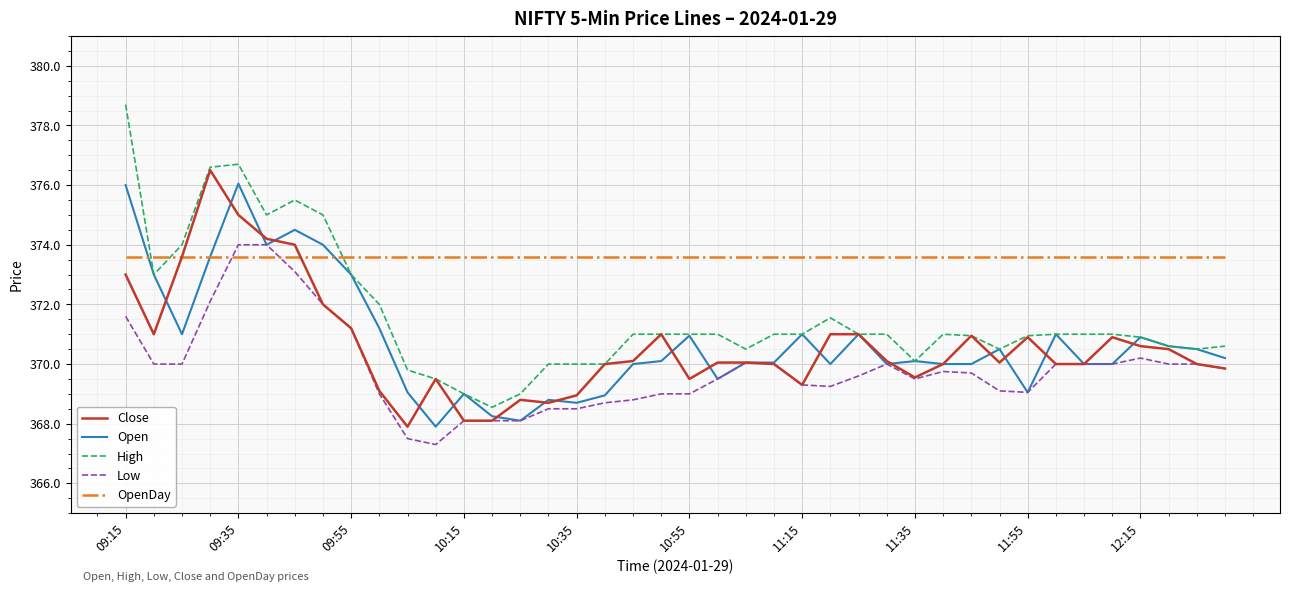

True or false: High has more than 2 points higher than both neighbors.

True